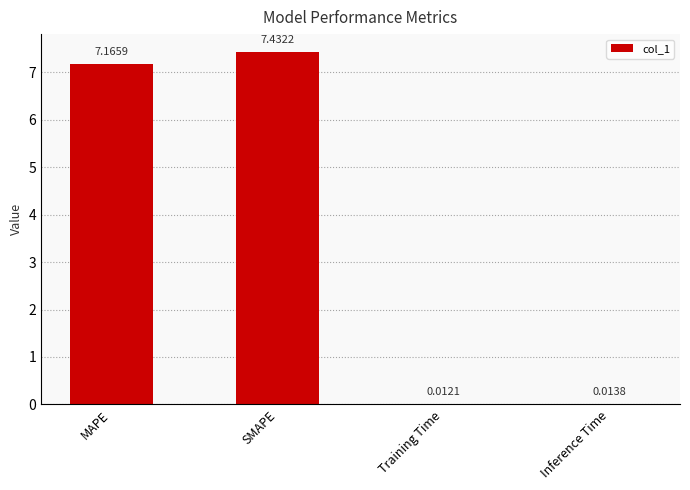

Which has a higher value, SMAPE or Training Time?

SMAPE